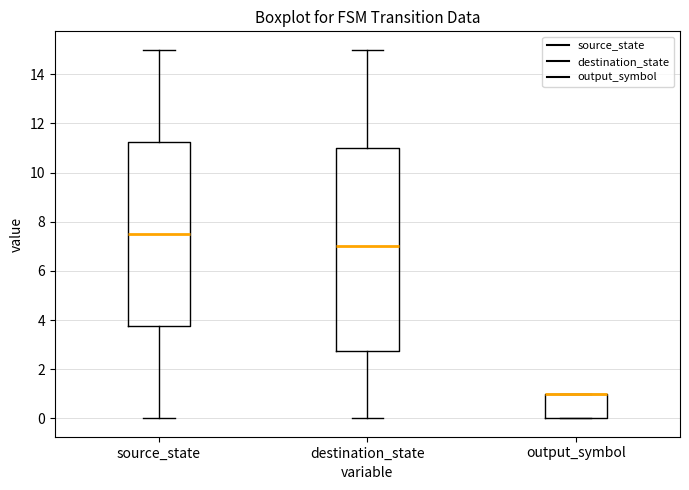

Reading left to right, read every box against the y-axis: the position of its median line, the range the box covers, and the ends of its whiskers. The values are not printed on the chart, so give them approximately, as read against the axis.

source_state: median 7.6, box 3.8 to 11.2, whiskers 0.0 to 15.0
destination_state: median 7.0, box 2.8 to 11.0, whiskers 0.0 to 15.0
output_symbol: median 1.0 (drawn on the box's upper edge), box 0.0 to 1.0, whiskers 0.0 to 1.0